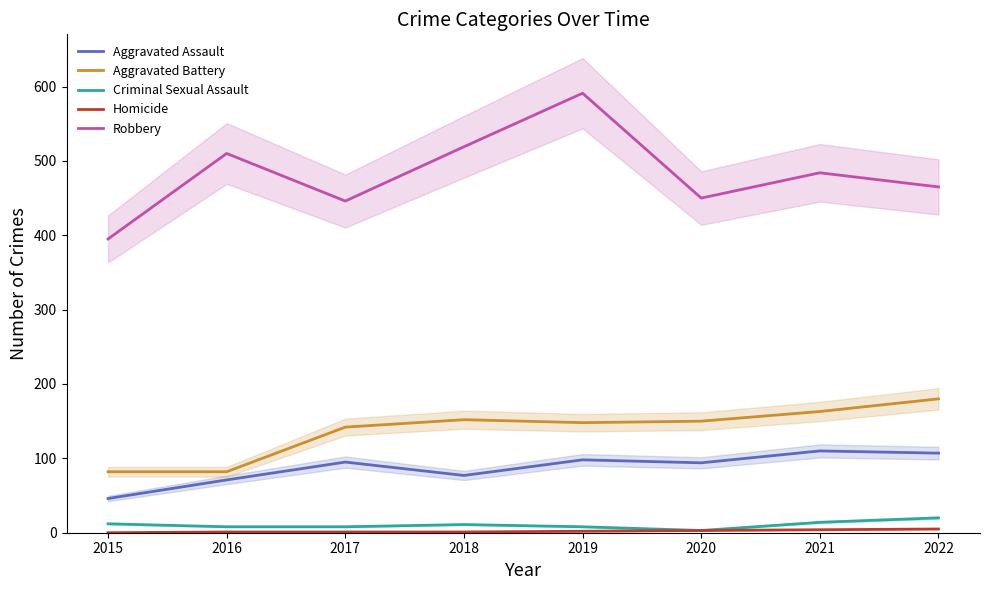

True or false: Aggravated Battery and Aggravated Assault cross at least once.

False